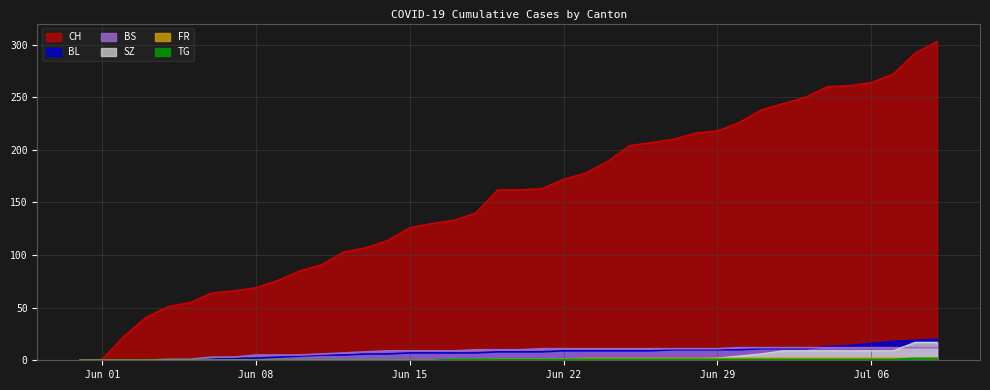

What is the spread (max minus min) of values at 2020-06-04?

51